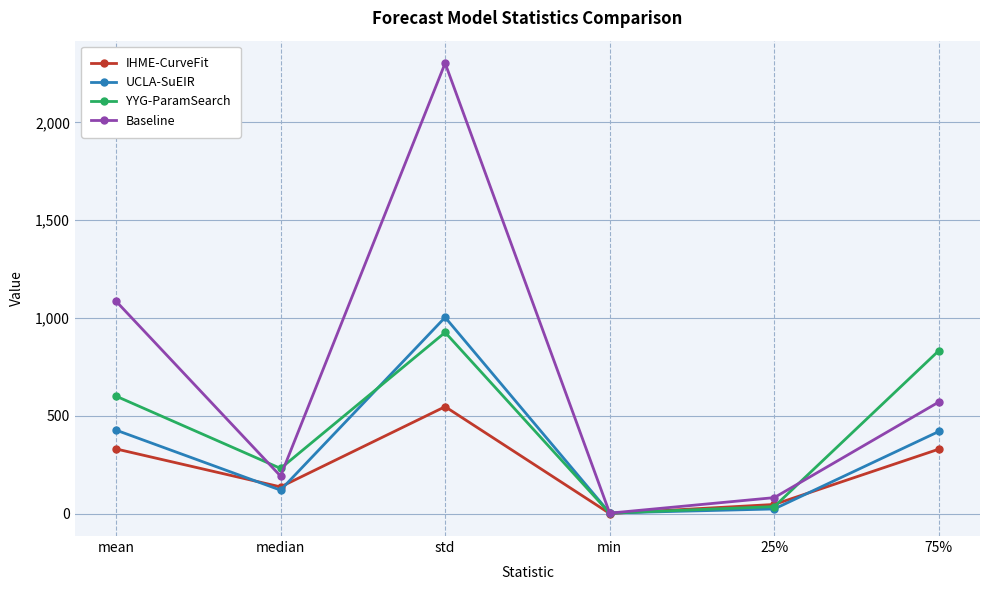

The value of YYG-ParamSearch at min is 1.8. True or false?

True